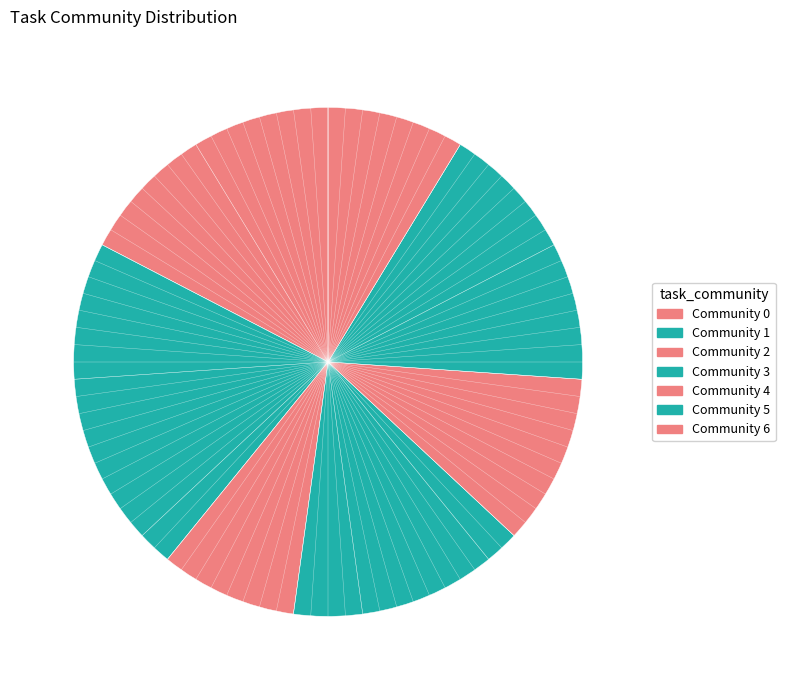

To the nearest percent, what portion does Community 0 represent?

17%